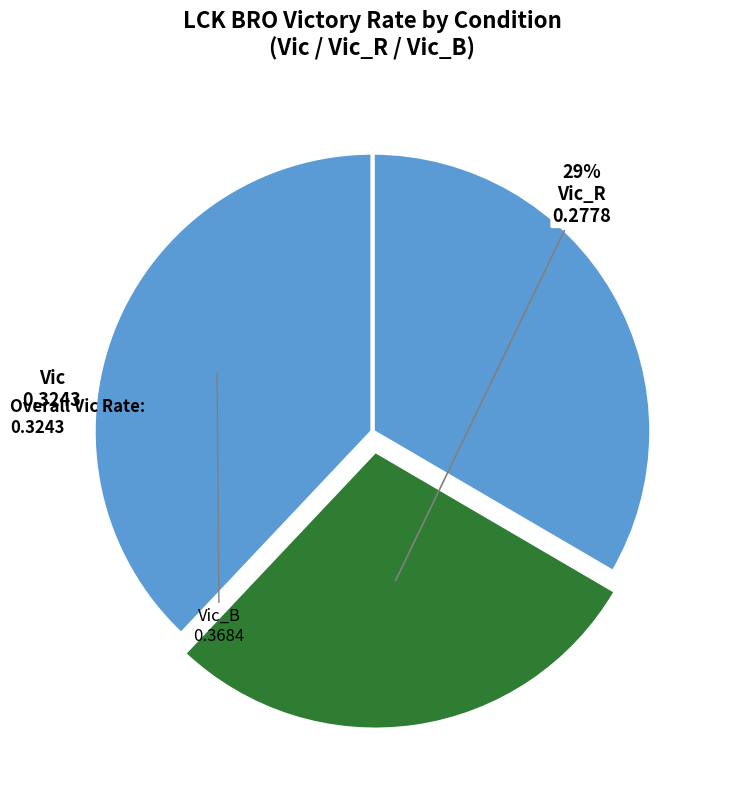

Rank the categories by value from highest to lowest.

Vic_B, Vic, Vic_R